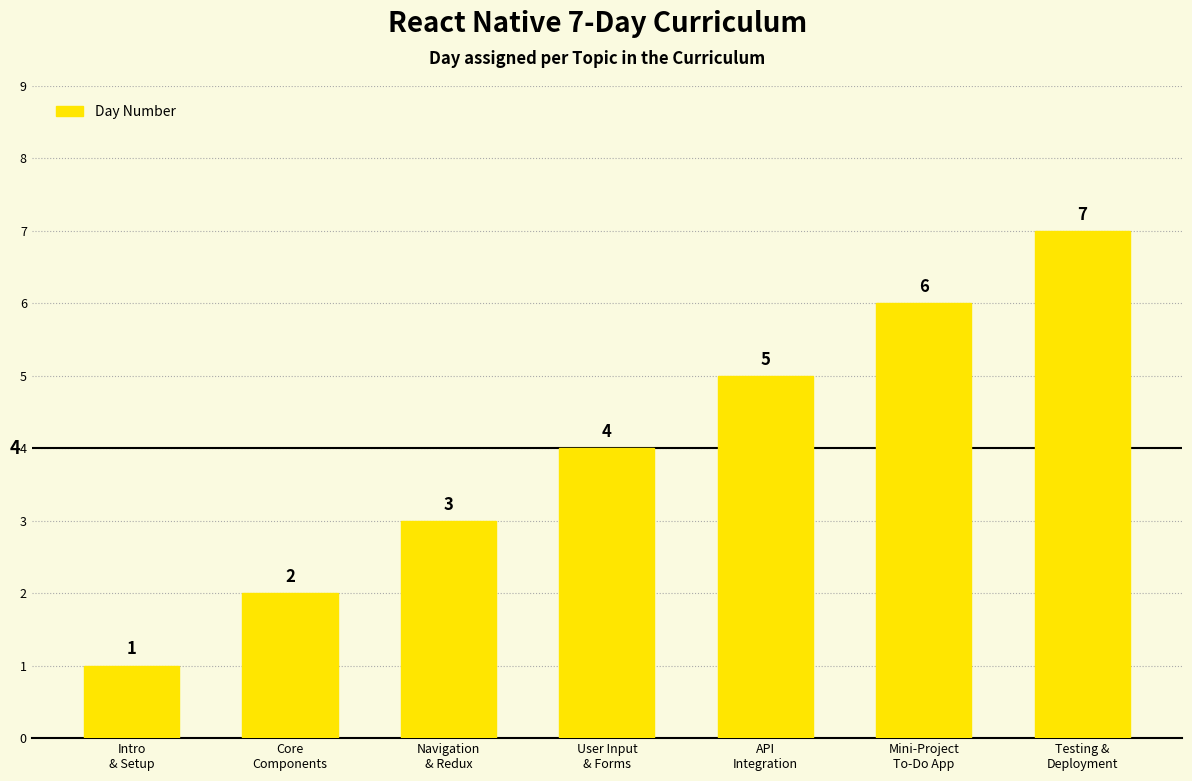

What is the change in value from Core
Components to Navigation
& Redux?

+1